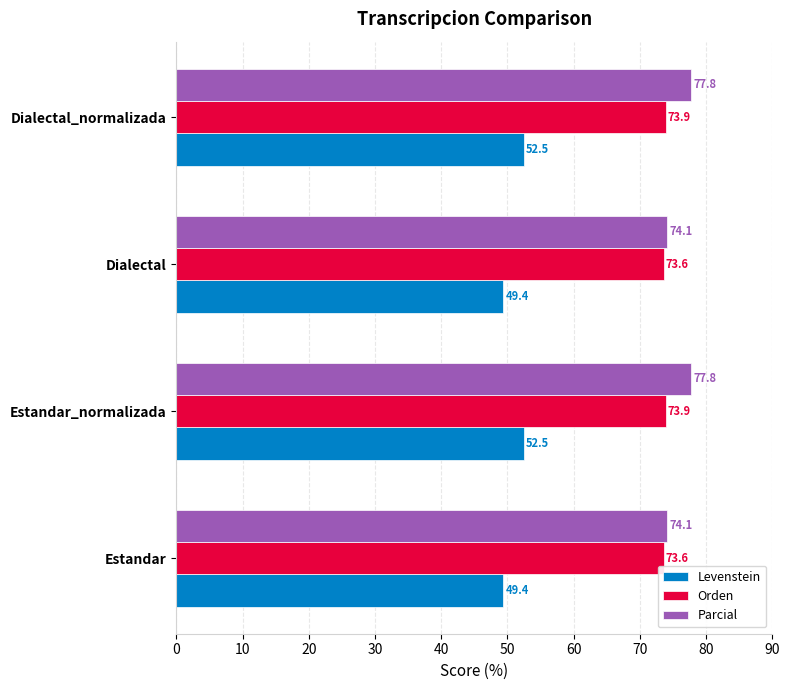

True or false: Parcial has a value of 77.8 at Dialectal_normalizada.

True